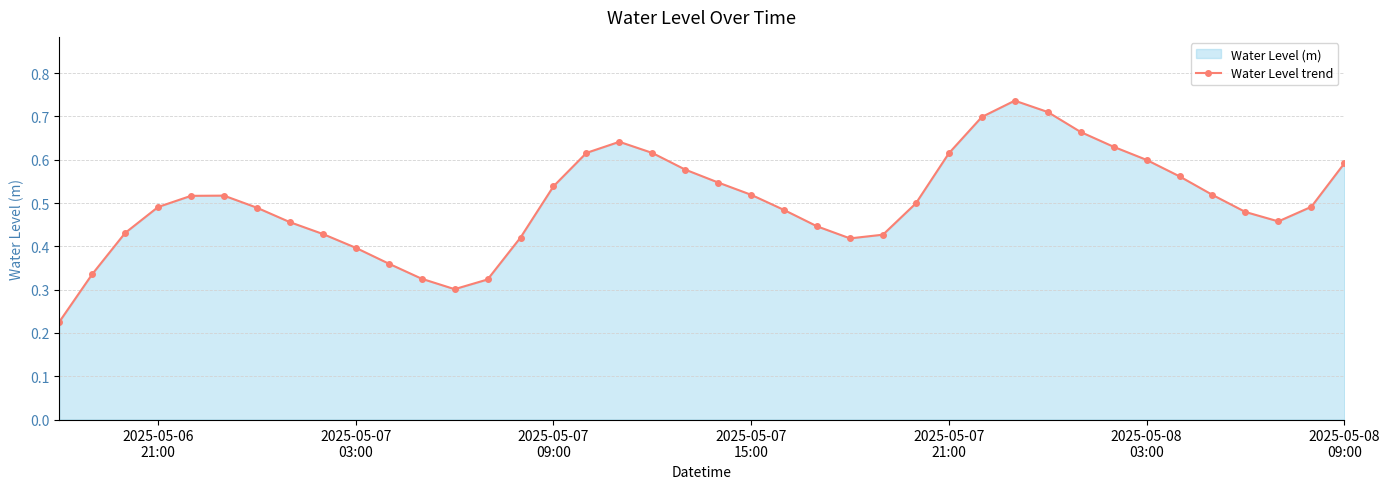

What is the sum of all values?

20.1